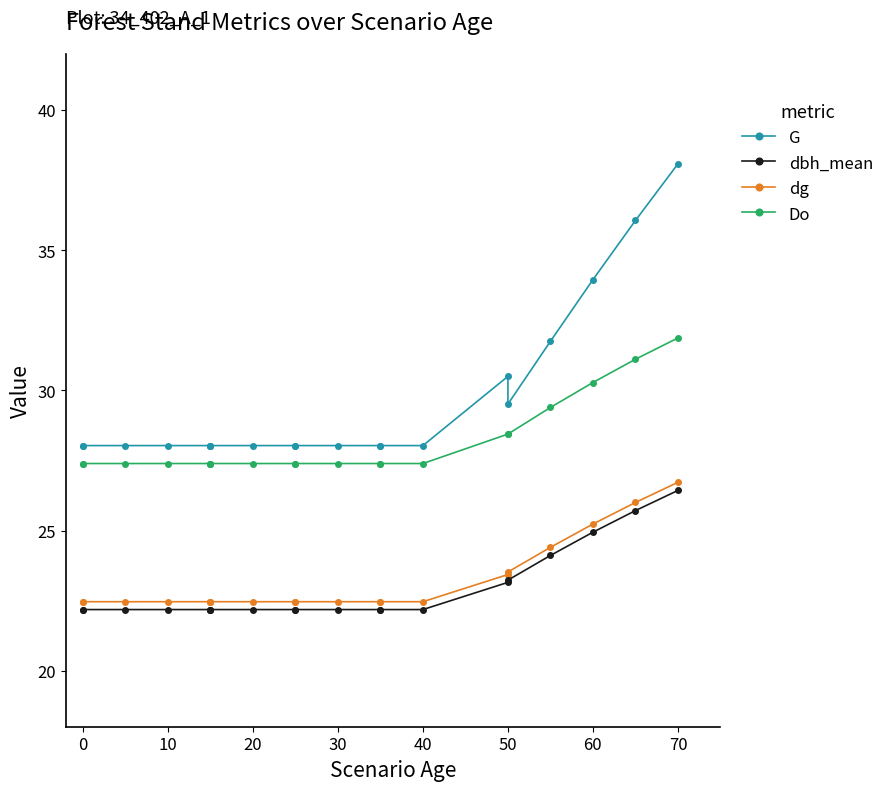

True or false: dg and Do cross at least once.

False